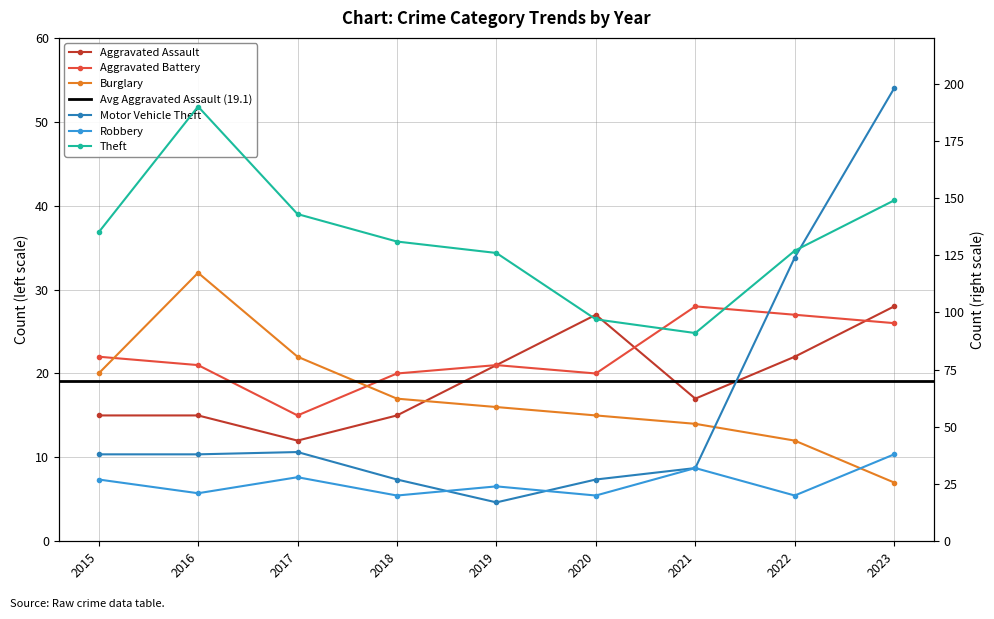

How many values in the Motor Vehicle Theft series are below 38?

4